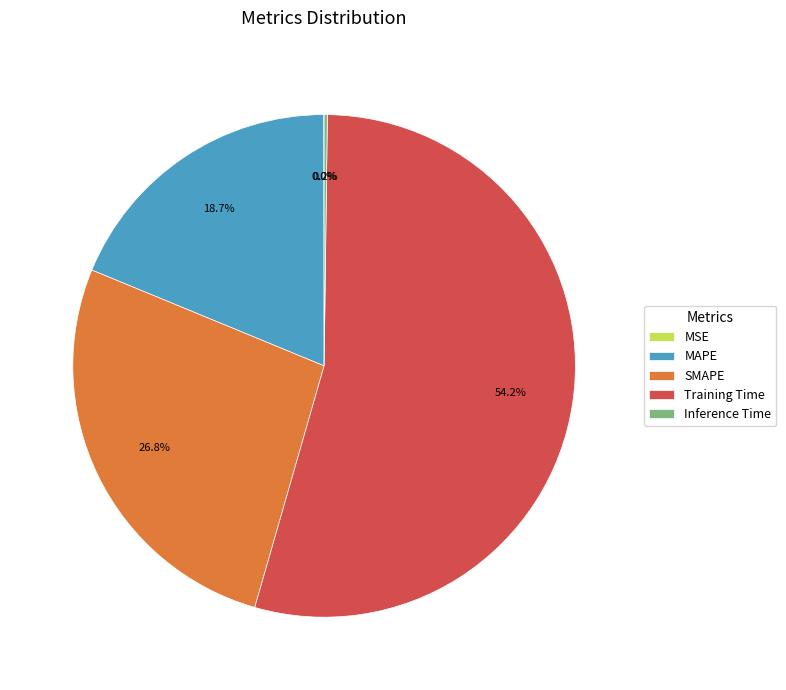

Do Training Time and MAPE together represent more than half of the pie?

Yes